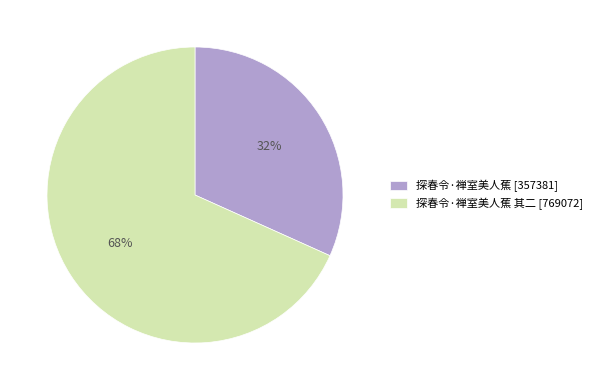

To the nearest percent, what portion does 探春令·禅室美人蕉 [357381] represent?

32%